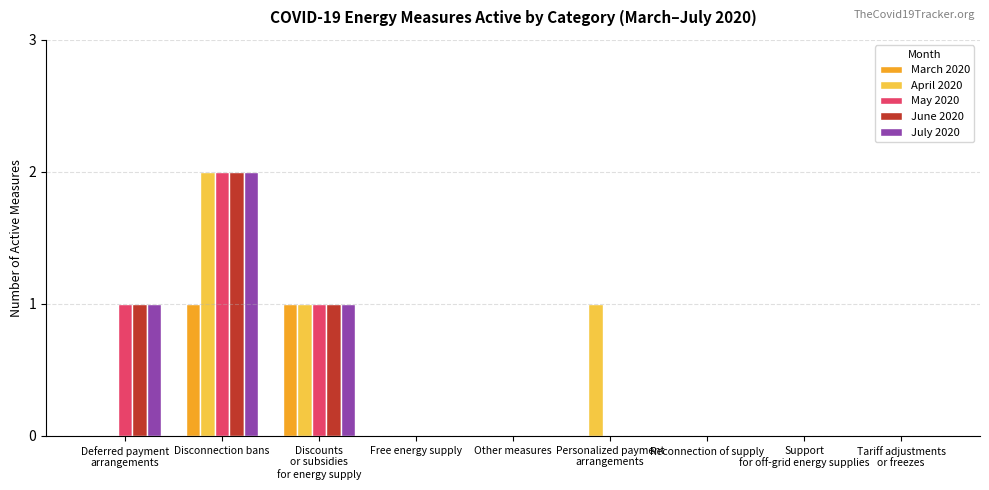

The May 2020 series shows 0 at Tariff adjustments
or freezes. True or false?

True